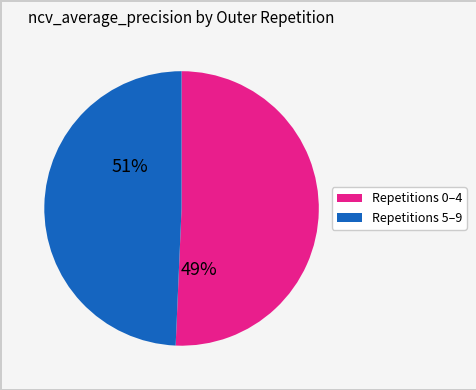

Does any single category account for the majority?

Yes